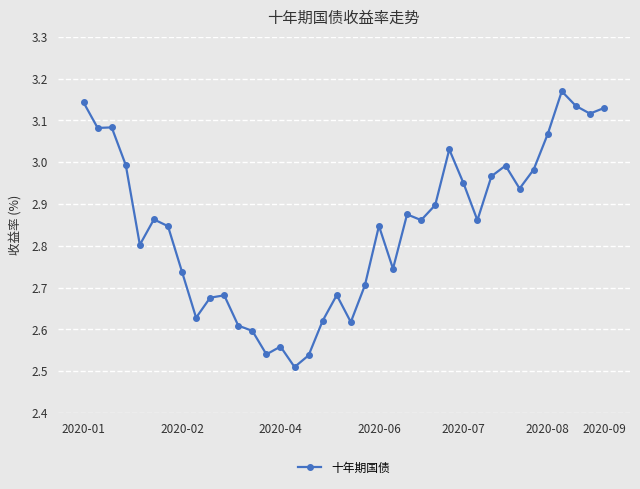

True or false: the data has more than 1 interior local peaks.

True